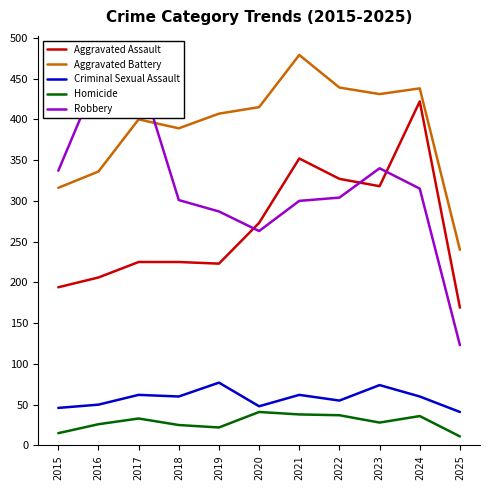

Reading left to right, extract all data points from this chart.

Aggravated Assault: 194	206	225	225	223	273	352	327	318	422	169
Aggravated Battery: 316	336	400	389	407	415	479	439	431	438	240
Criminal Sexual Assault: 46	50	62	60	77	48	62	55	74	60	41
Homicide: 15	26	33	25	22	41	38	37	28	36	11
Robbery: 337	454	460	301	287	263	300	304	340	315	123